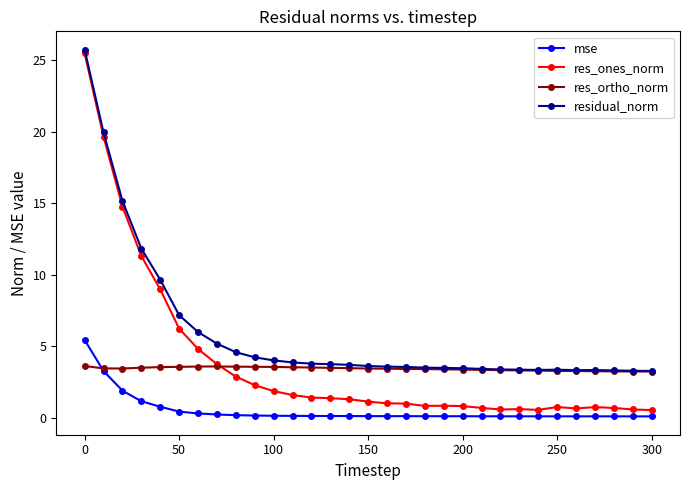

Which series has the largest range (max minus min)?

res_ones_norm